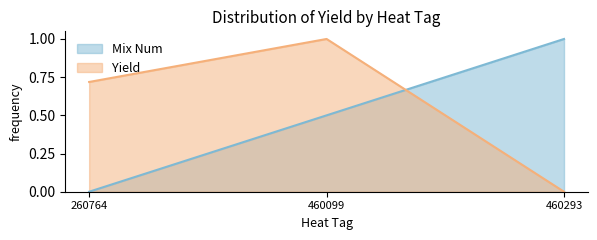

What is the spread (max minus min) of values at 260764?

0.7